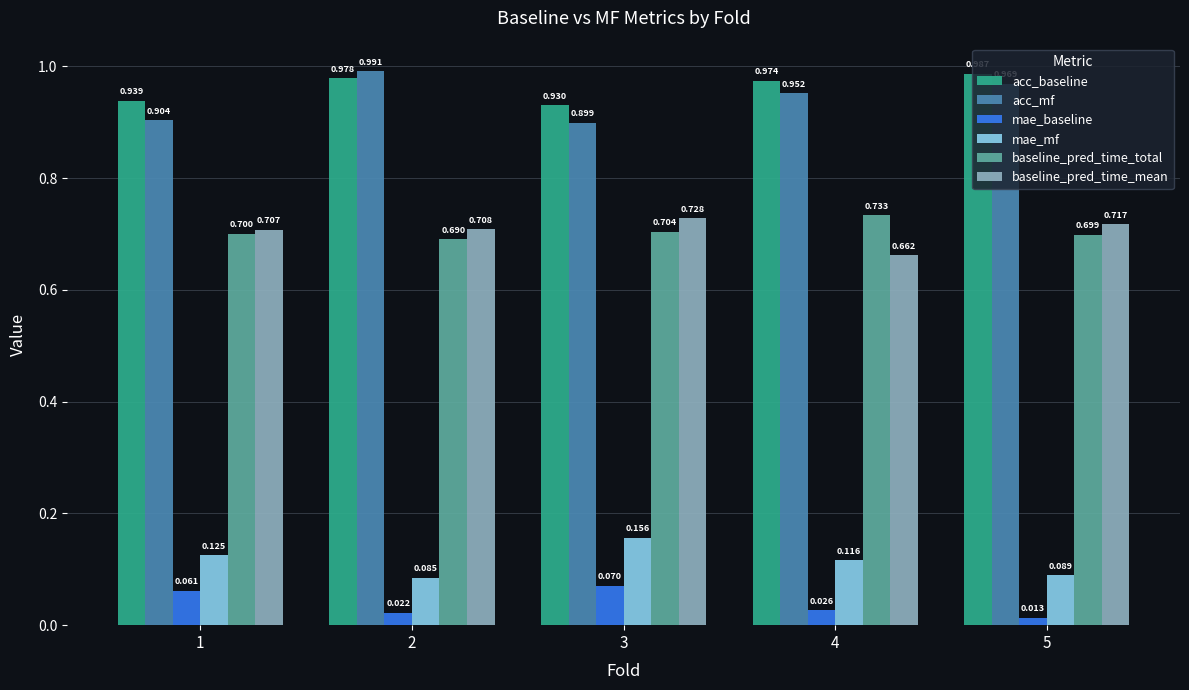

How many series are shown in this chart?

6